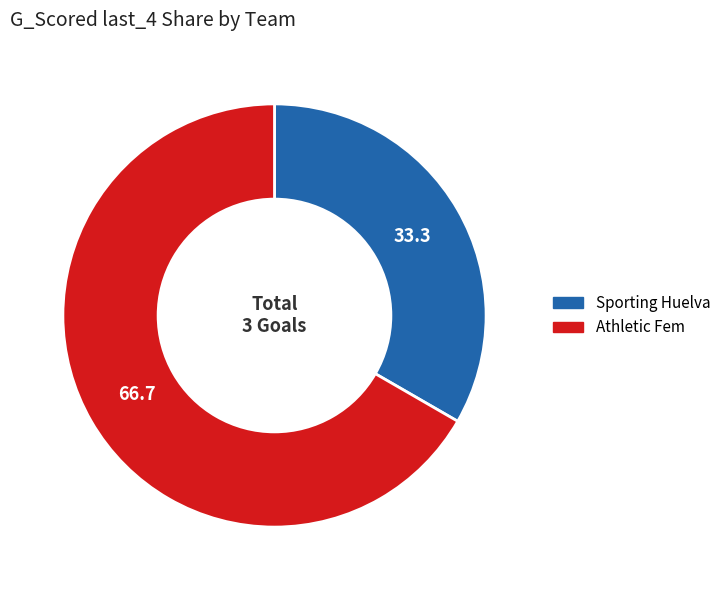

Which slice is the smallest?

Sporting Huelva